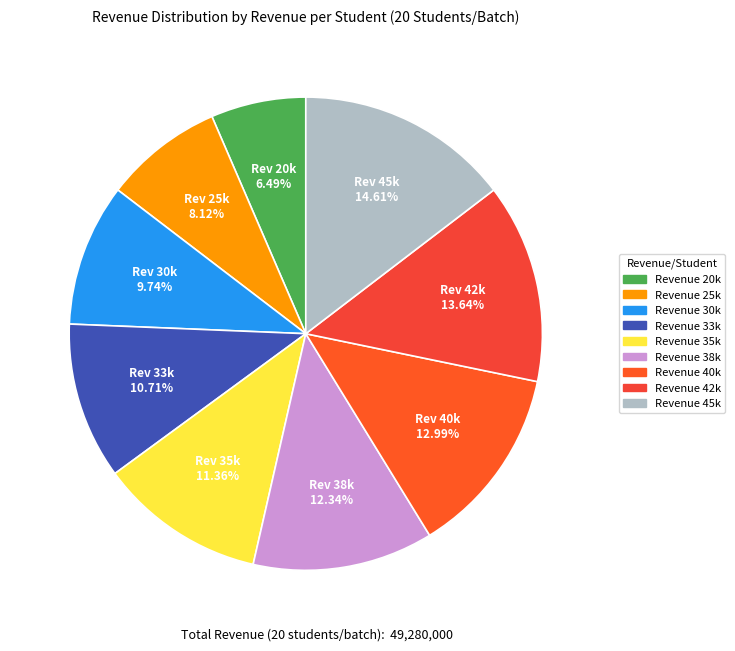

How many slices are in this pie chart?

9